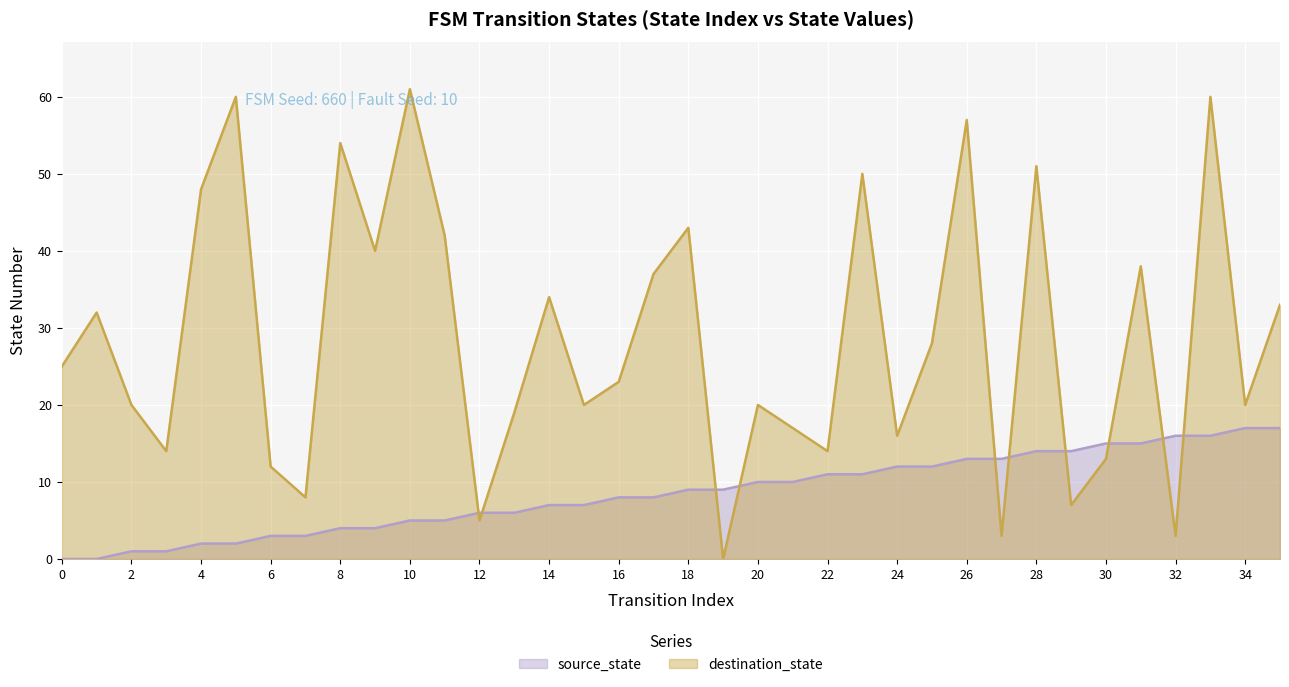

What is the sum of all destination_state values?

1027